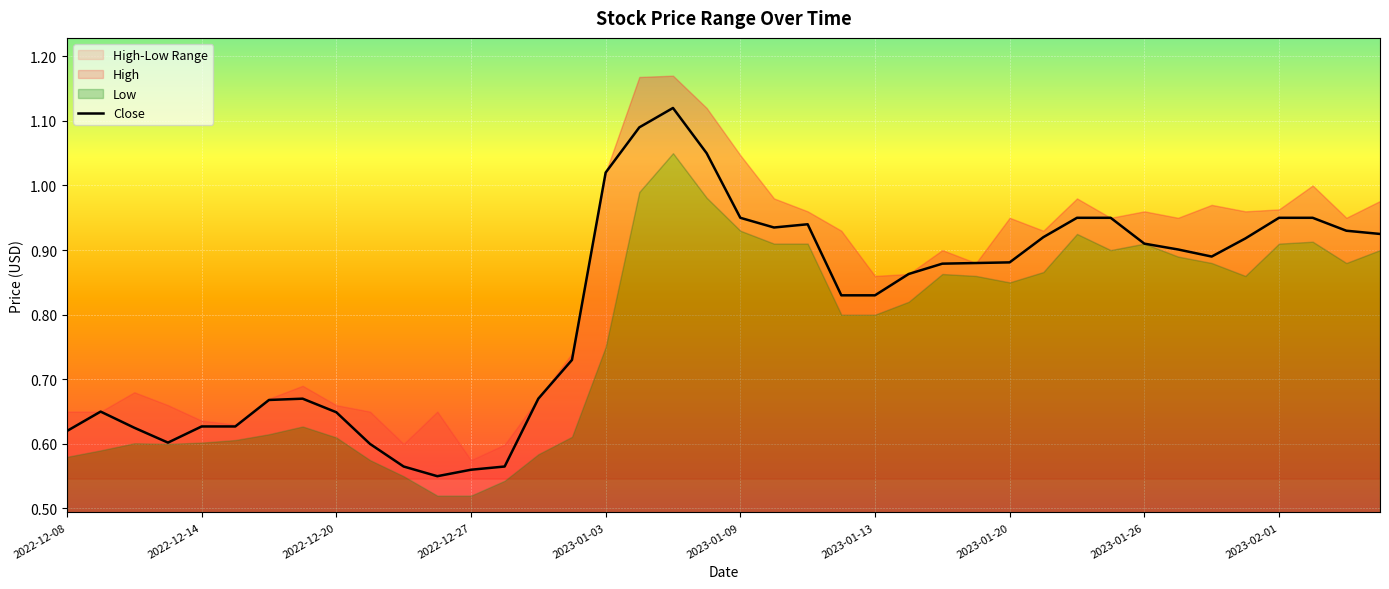

What is the smallest value displayed?

0.6